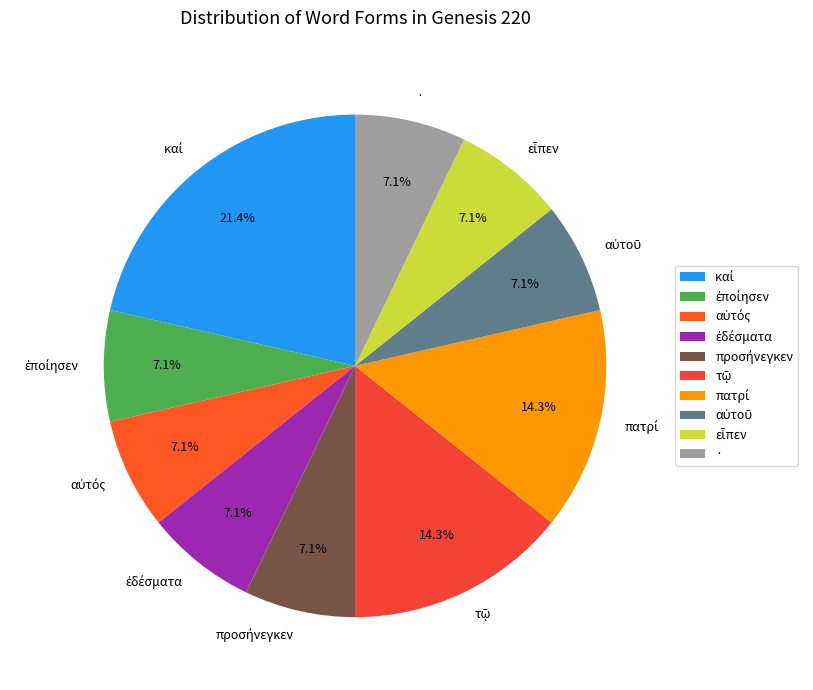

Is there any slice that represents more than half of the pie?

No